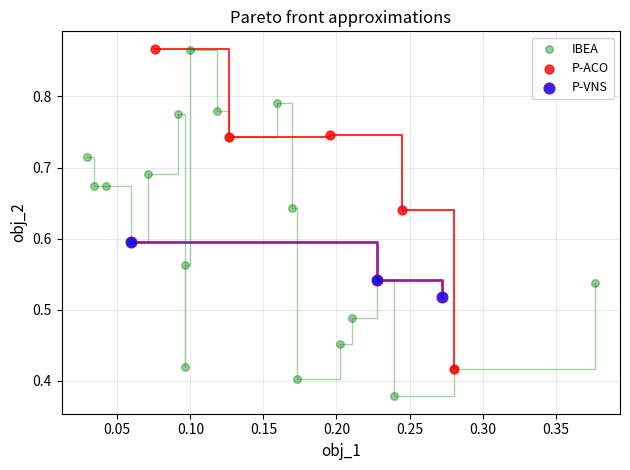

Which series has the widest spread of Y values?

IBEA